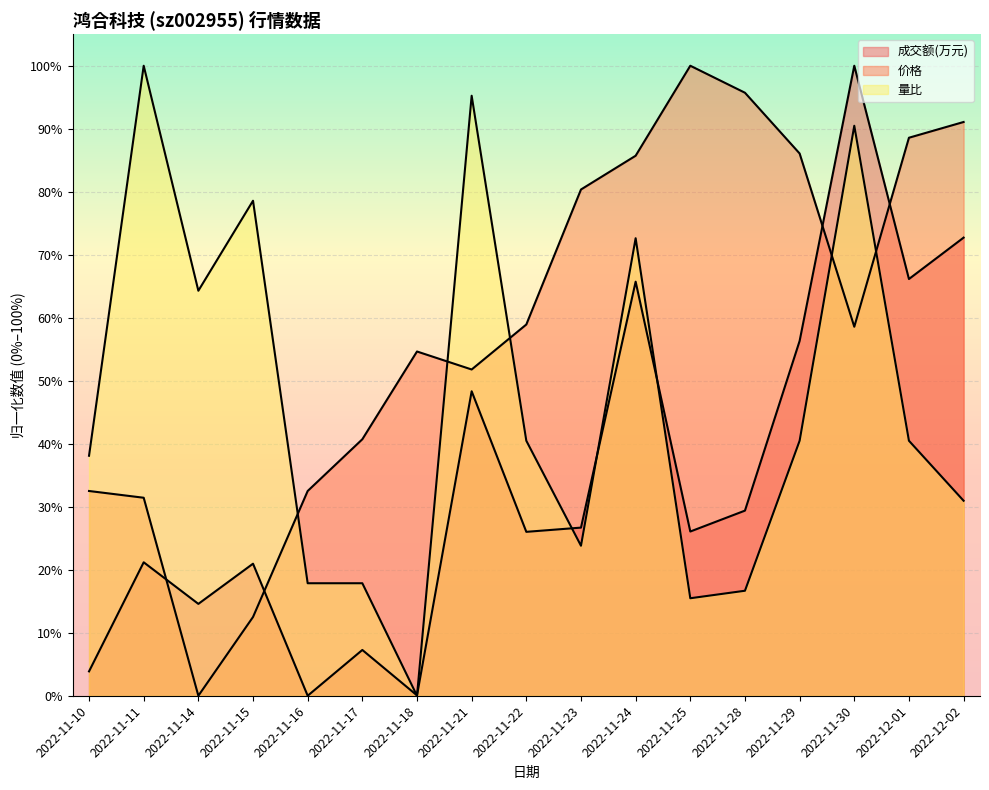

List the labels in order of 价格 value, smallest first.

2022-11-14, 2022-11-15, 2022-11-11, 2022-11-10, 2022-11-16, 2022-11-17, 2022-11-21, 2022-11-18, 2022-11-30, 2022-11-22, 2022-11-23, 2022-11-24, 2022-11-29, 2022-12-01, 2022-12-02, 2022-11-28, 2022-11-25